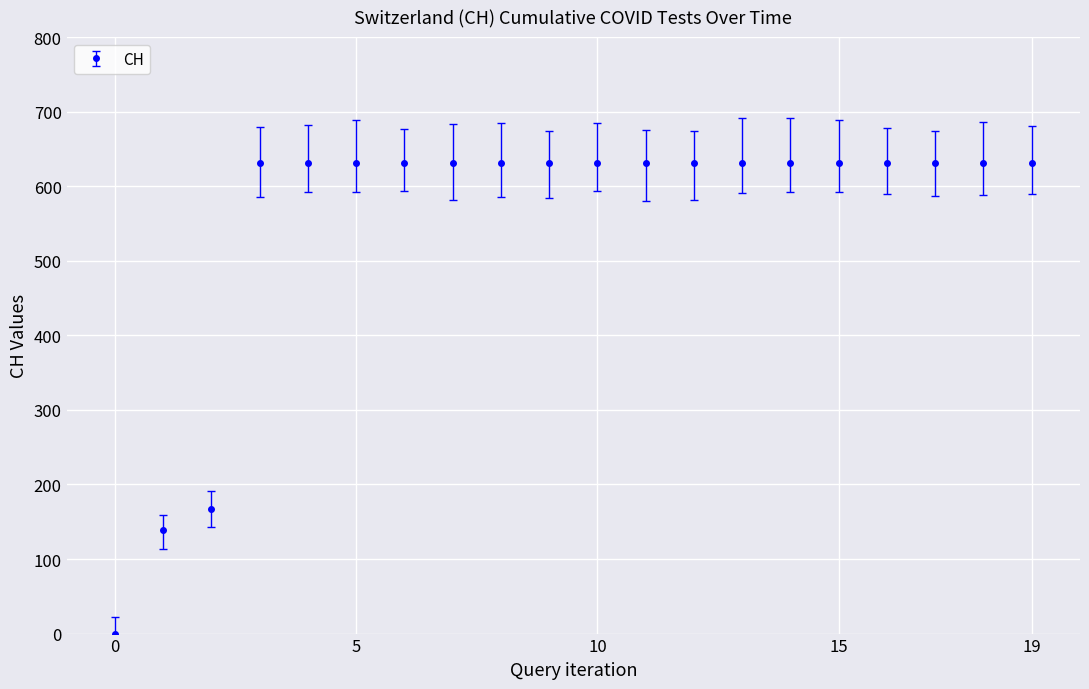

What is the sum of all values?

11033